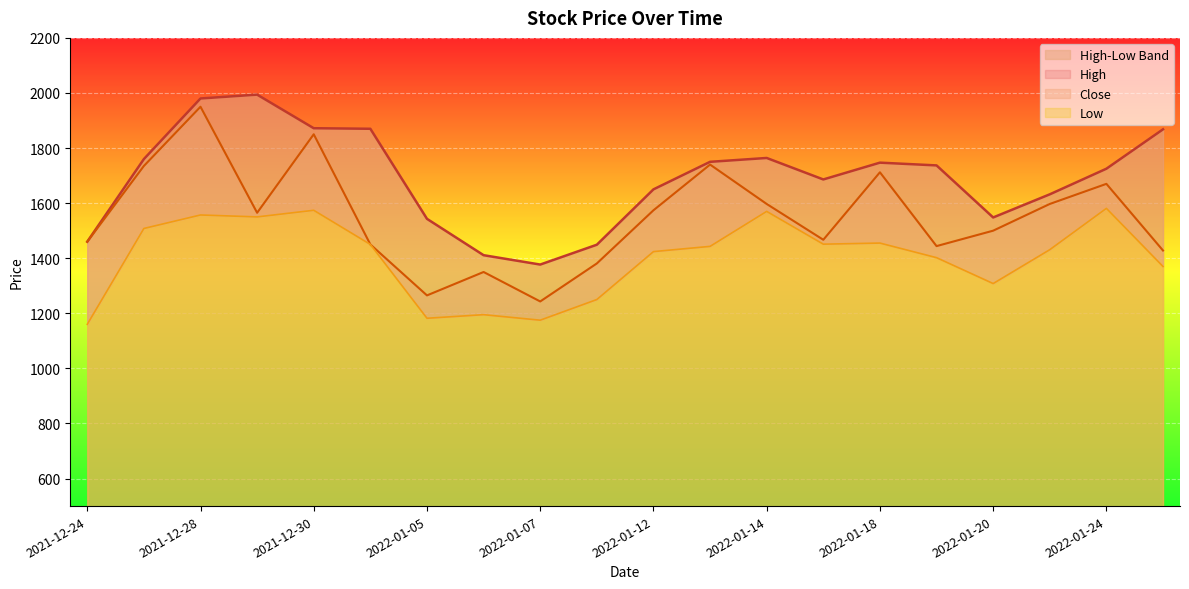

Reading left to right, extract all data points from this chart.

High: 1460	1760	1980	1994	1872	1870	1543	1411	1377	1449	1650	1750	1764	1686	1747	1737	1548	1632	1725	1868
Close: 1460	1735	1950	1565	1850	1450	1265	1350	1243	1381	1574	1740	1597	1467	1712	1444	1500	1597	1670	1428
Low: 1160	1508	1557	1550	1574	1450	1182	1195	1175	1250	1424	1443	1570	1451	1455	1402	1308	1431	1581	1370